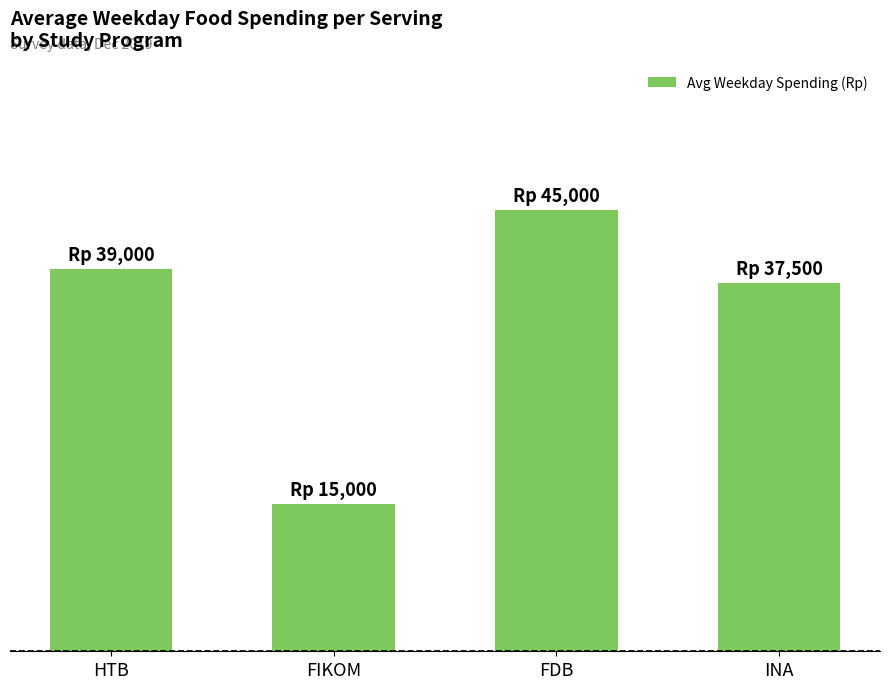

What is the value of the 2nd bar from the left?

15000